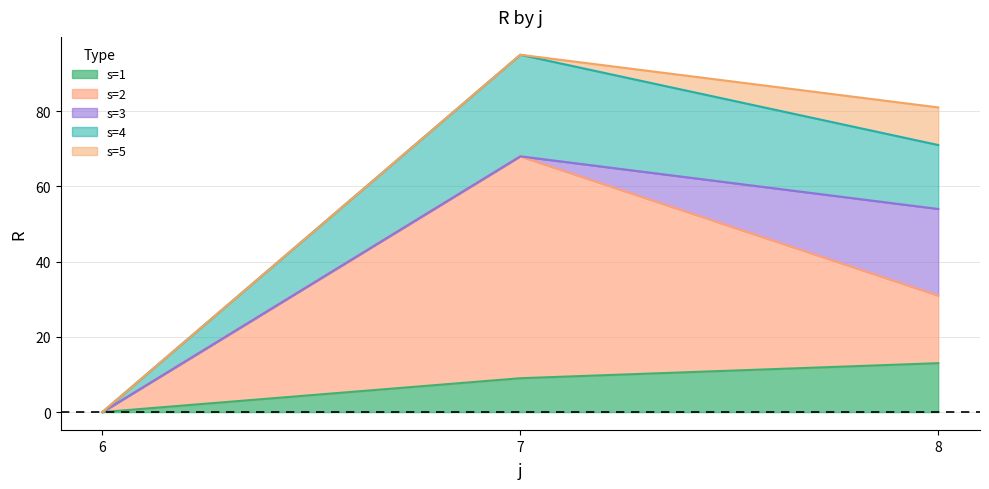

At which category is the sum across all series the highest?

7